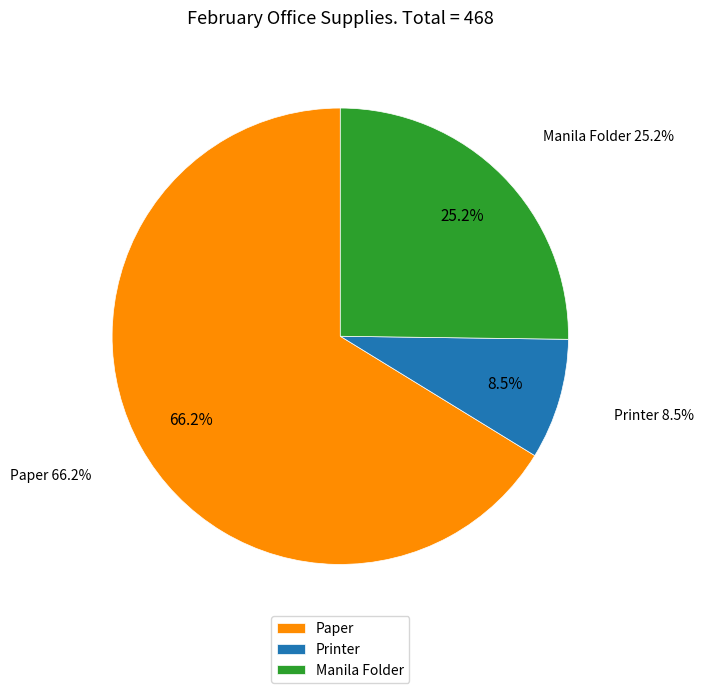

Rank the categories by value from lowest to highest.

Printer, Manila Folder, Paper